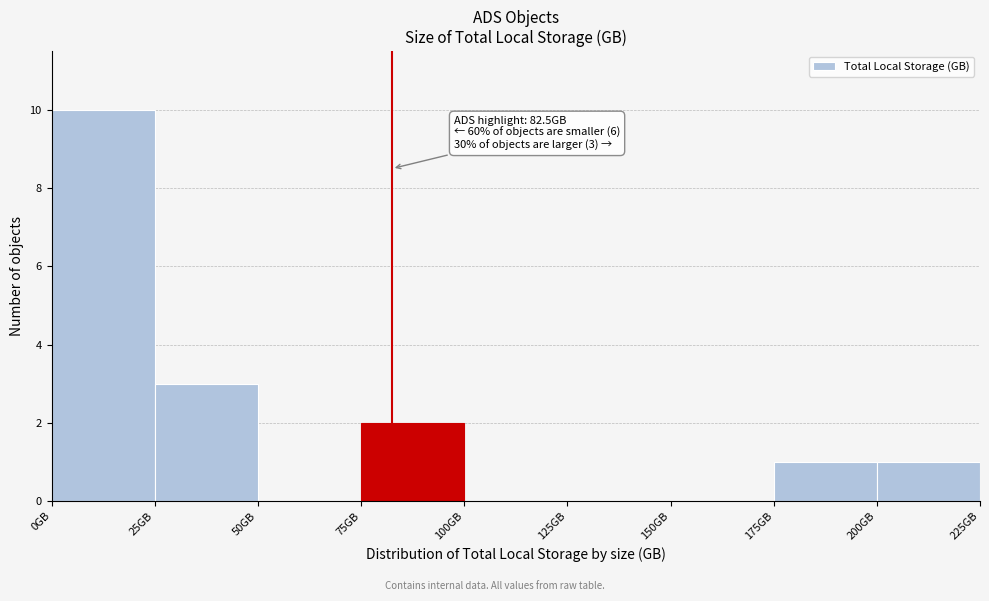

Which range on the x-axis has the tallest bar?

0 to 25